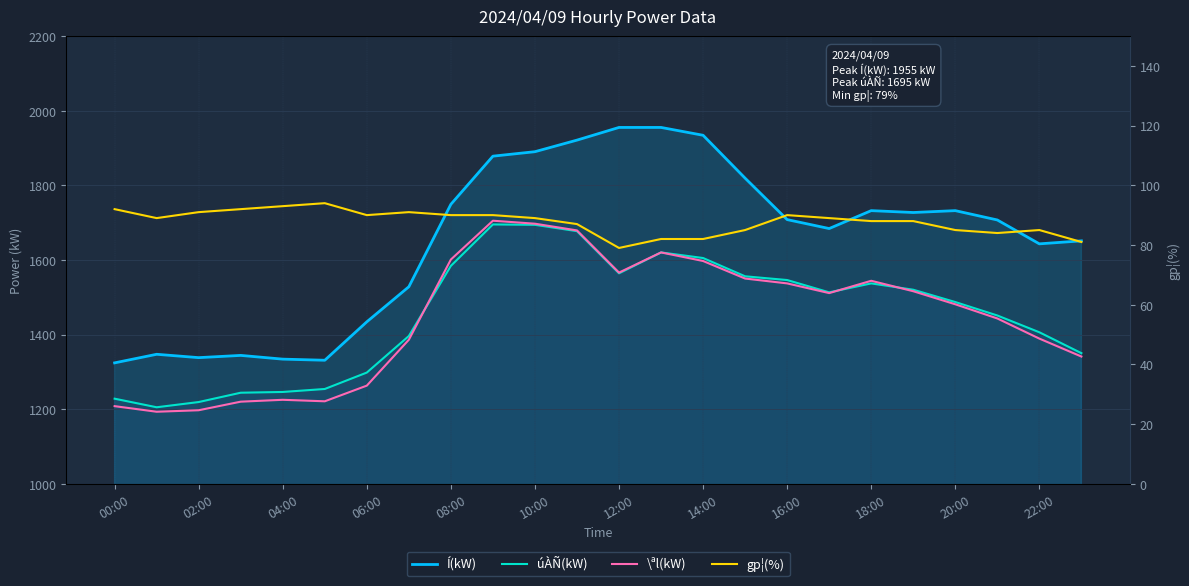

True or false: Í(kW) and gp¦(%) cross at least once.

False